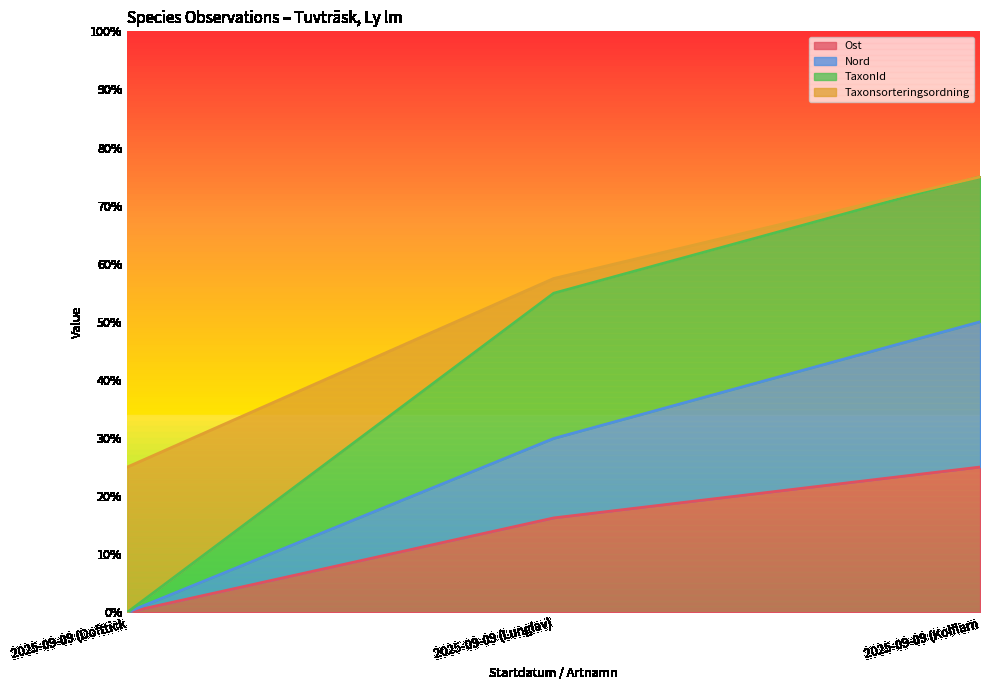

At which label does Ost first exceed 16?

2025-09-09 (Lunglav)